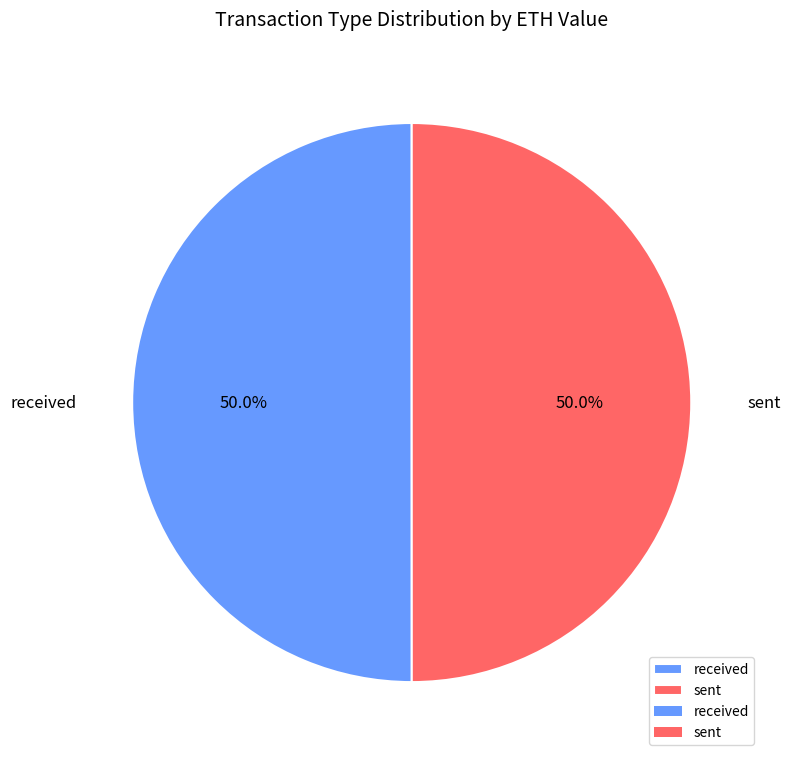

Count the number of slices in the pie.

2